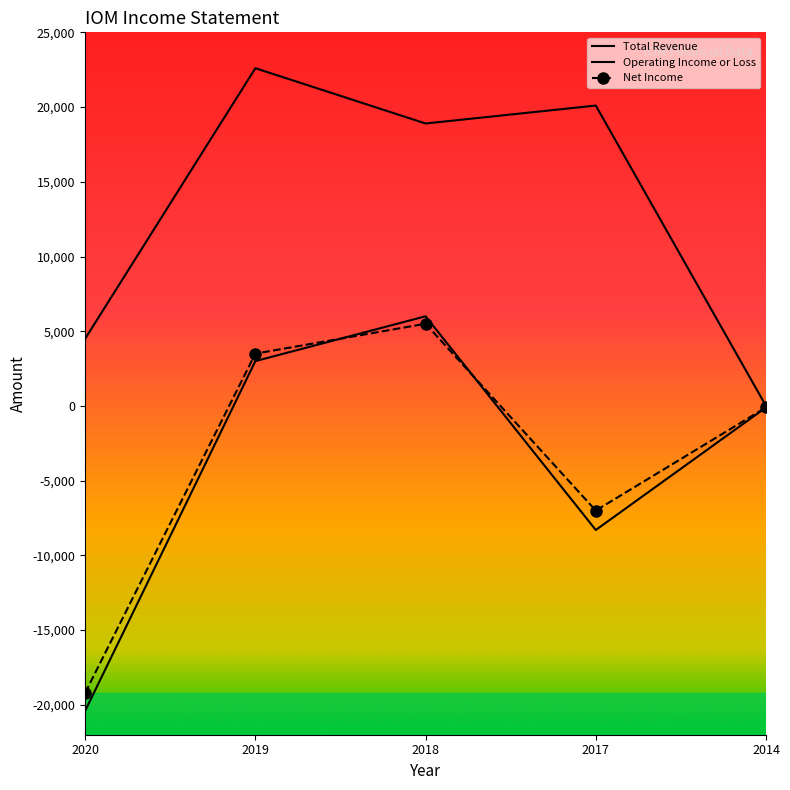

Is it true that Total Revenue equals 20100 at 2017?

True